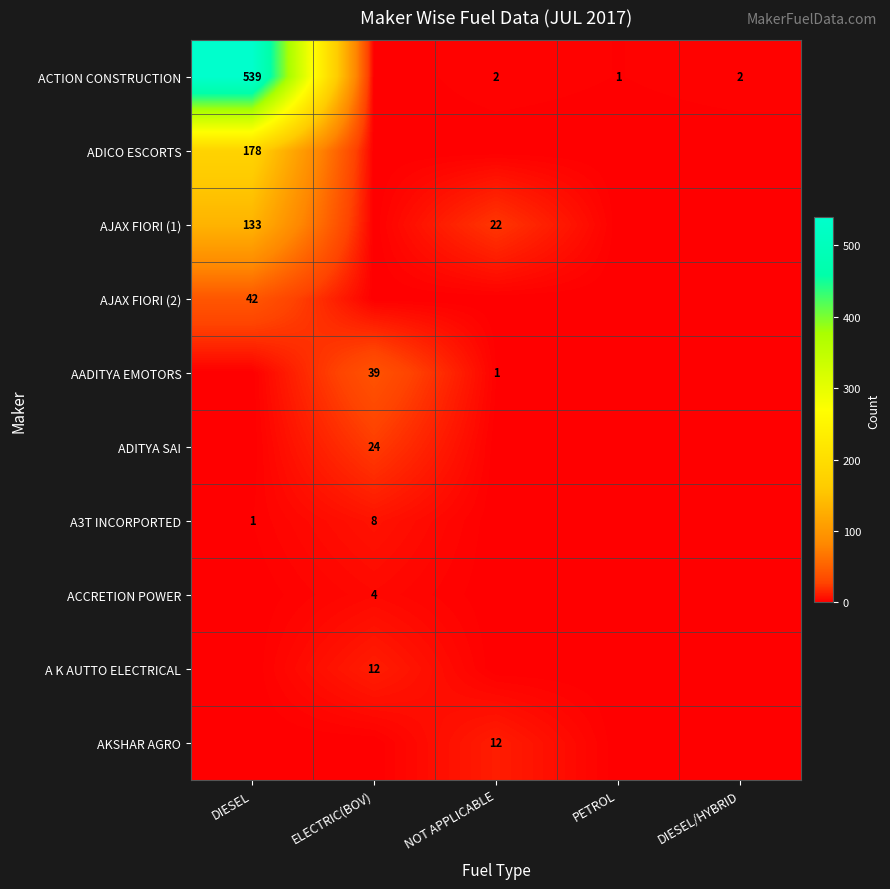

The value of AKSHAR AGRO at NOT APPLICABLE is 12. True or false?

True